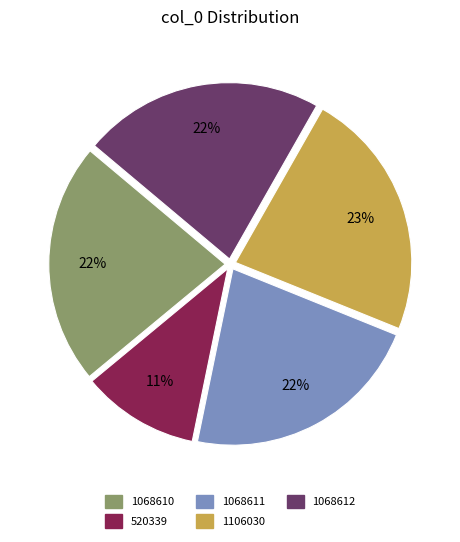

Is it true that 1068610 is 31% of the pie?

False